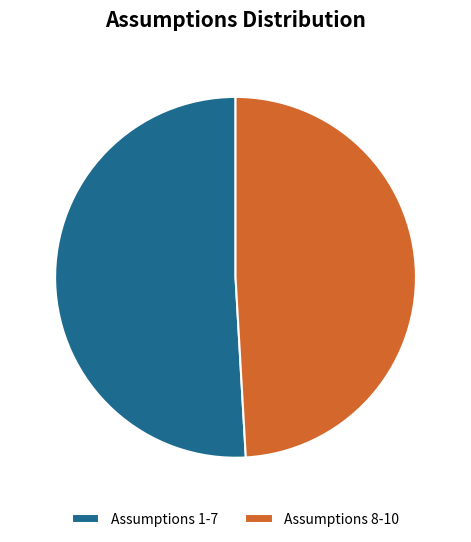

True or false: Assumptions 1-7 accounts for 39% of the total.

False